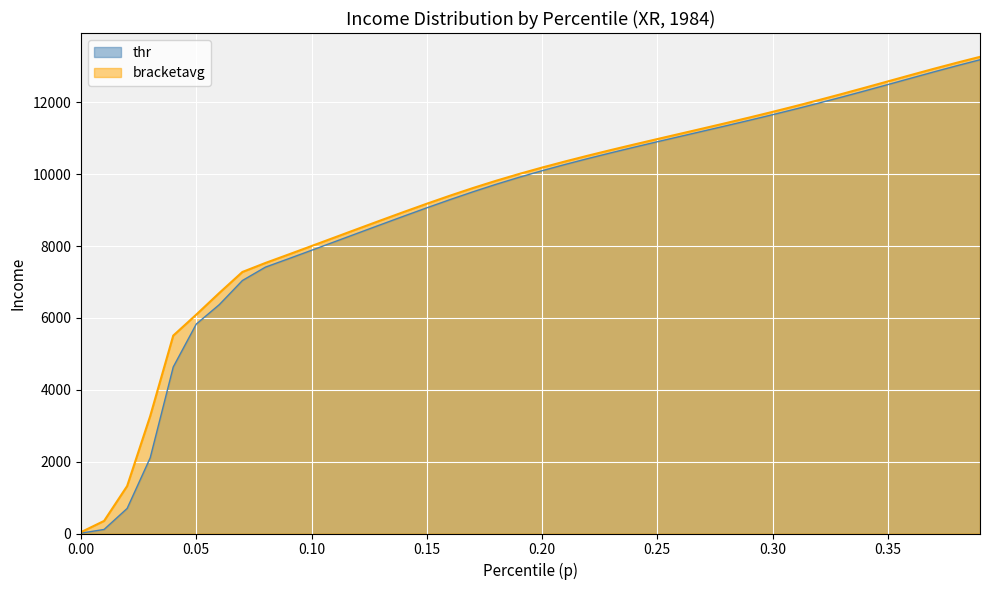

Reading left to right, transcribe all the data shown in this chart.

thr: 10.3	113.1	697.6	2105.9	4635.0	5829.8	6371.7	7041.2	7414.1	7647.1	7882.8	8120.3	8358.6	8596.2	8832.2	9064.5	9291.3	9509.9	9718.1	9913.5	10097.5	10271.7	10437.8	10597.6	10752.4	10903.9	11053.3	11201.7	11350.9	11502.0	11656.7	11815.3	11978.6	12146.7	12319.1	12494.8	12672.1	12848.4	13020.6	13186.2
bracketavg: 38.3	350.1	1320.6	3266.7	5508.0	6092.6	6696.0	7279.1	7530.2	7764.7	8001.3	8239.3	8477.4	8714.4	8948.7	9178.4	9401.4	9615.1	9816.8	10006.3	10185.2	10355.2	10518.0	10675.1	10828.2	10978.4	11127.2	11275.9	11425.9	11578.7	11735.3	11896.3	12062.0	12232.3	12406.5	12583.2	12760.3	12934.9	13103.8	13266.6